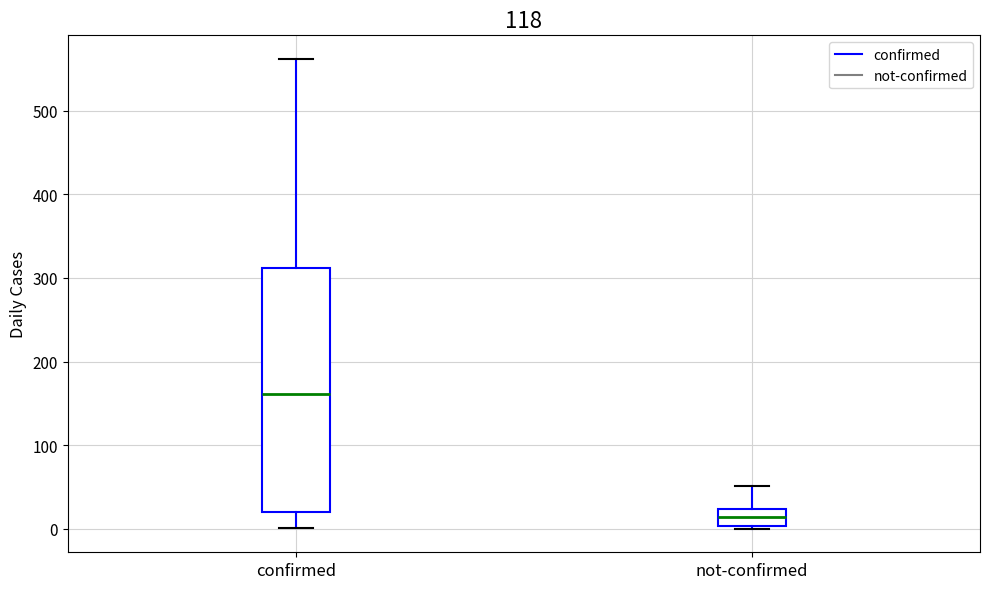

Where does the median line of the box for not-confirmed sit on the y-axis? The values are not printed on the chart, so give them approximately, as read against the axis.

10